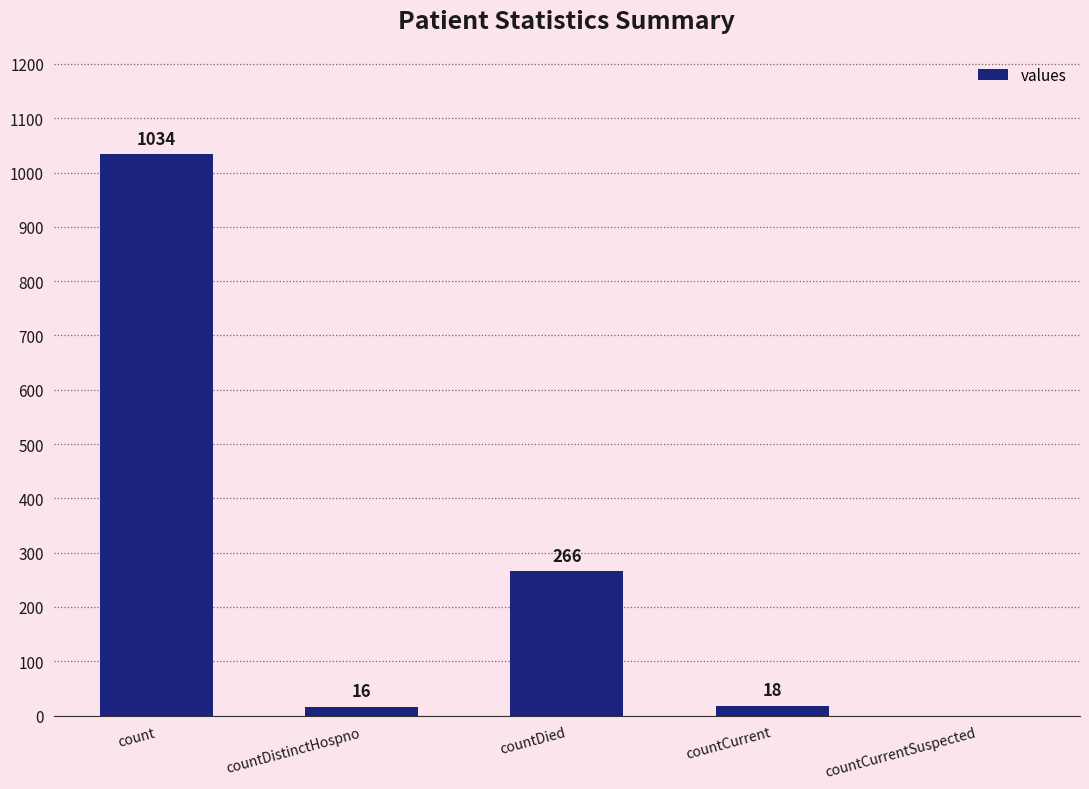

Is it true that the value at count is 1468?

False